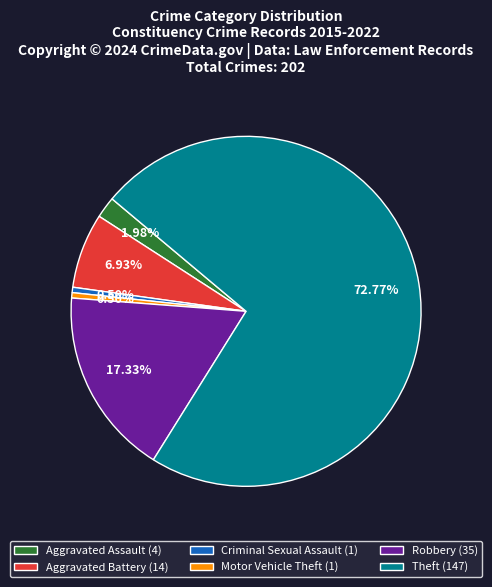

True or false: Theft accounts for 80% of the total.

False